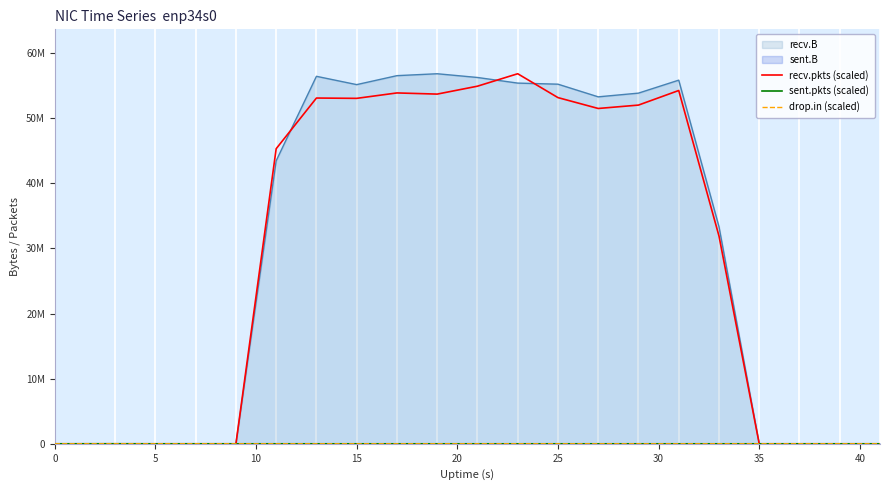

Does the chart display data point markers on the line(s)?

No